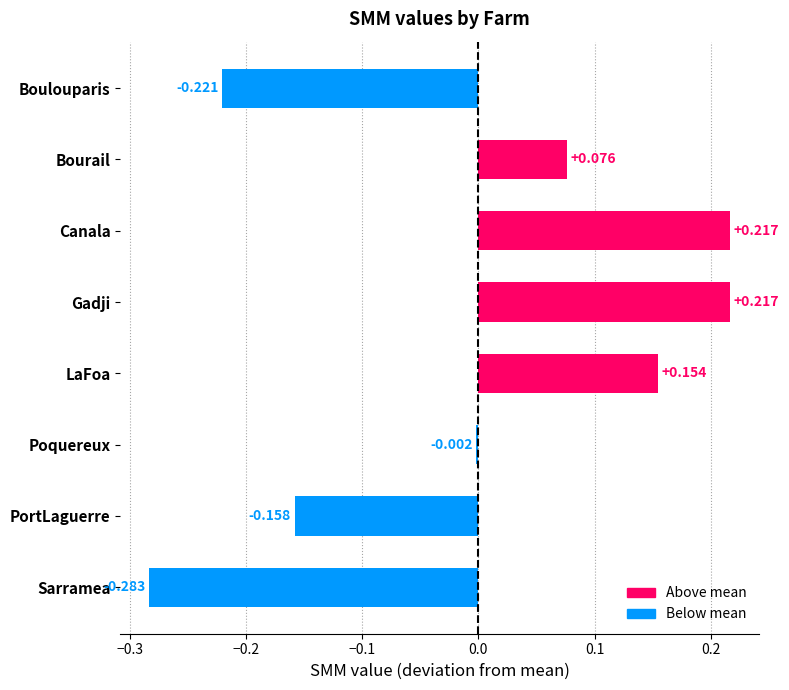

Where is the data nearest to the value 0?

Poquereux